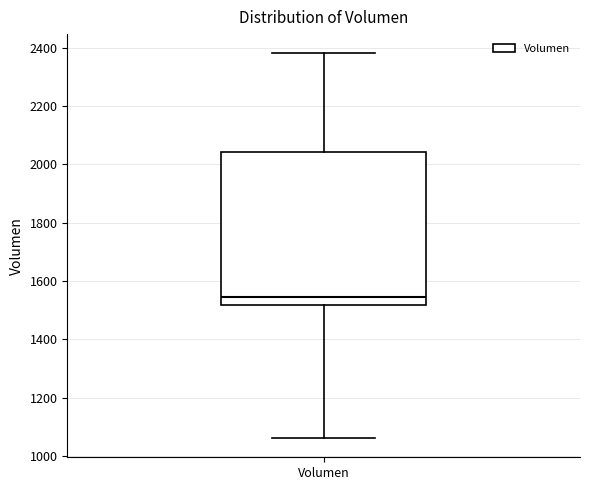

Transcribe this box plot: give where the median line is, the range the box spans, and where the two whiskers end, as read against the y-axis. The values are not printed on the chart, so give them approximately, as read against the axis.

median 1540, box 1520 to 2040, whiskers 1060 to 2380